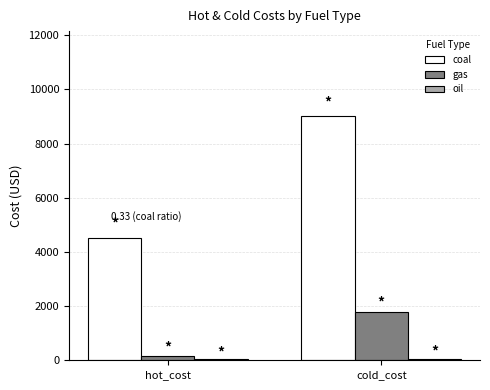

What is the sum of all coal values?

13500